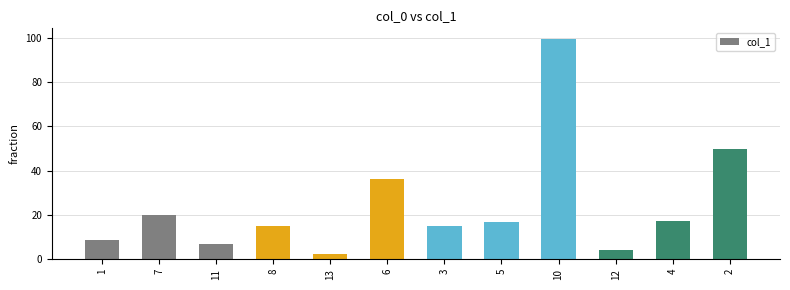

Which label corresponds to the smallest value in the chart?

13